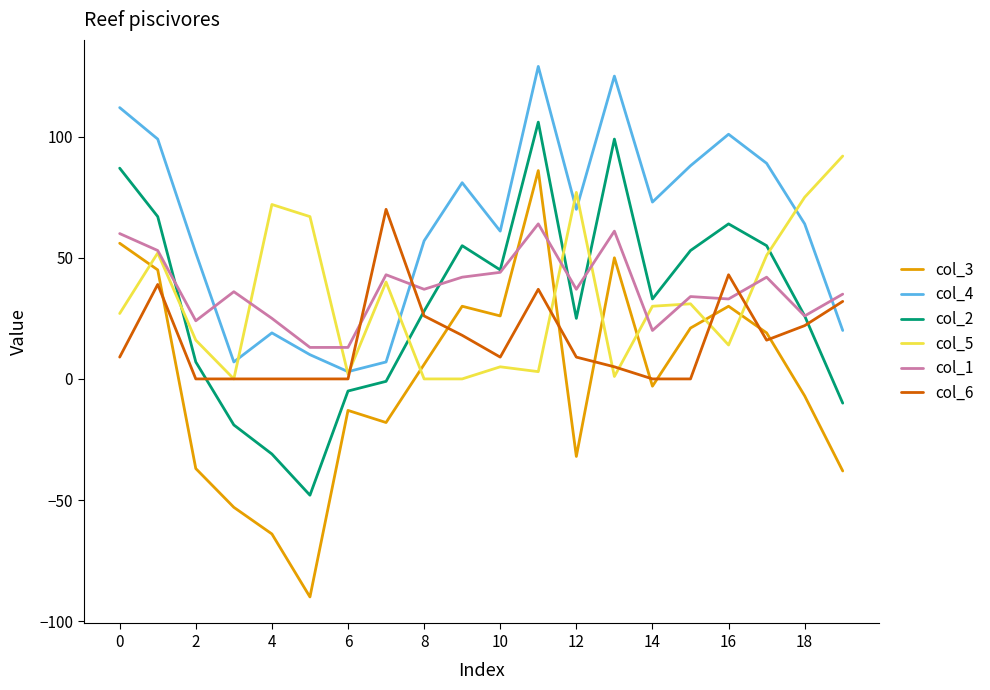

What is the minimum value shown in the chart?

-90